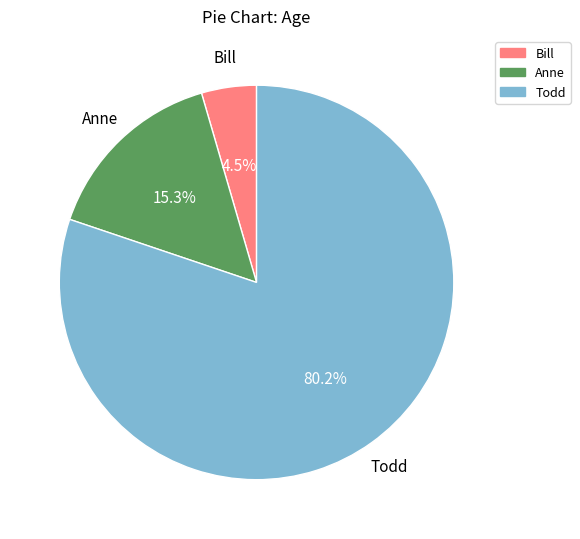

Does Todd account for over 50% of the chart?

Yes